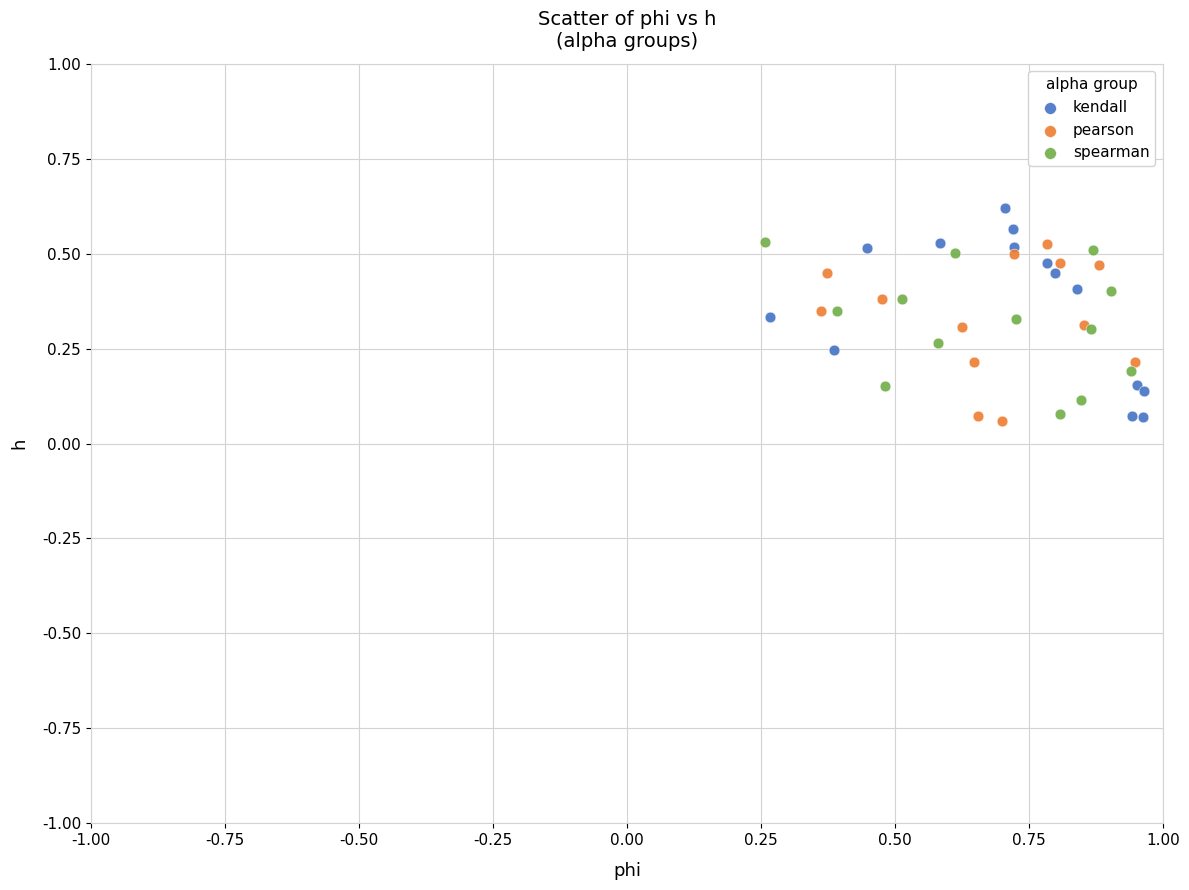

Which series reaches the maximum Y coordinate?

kendall